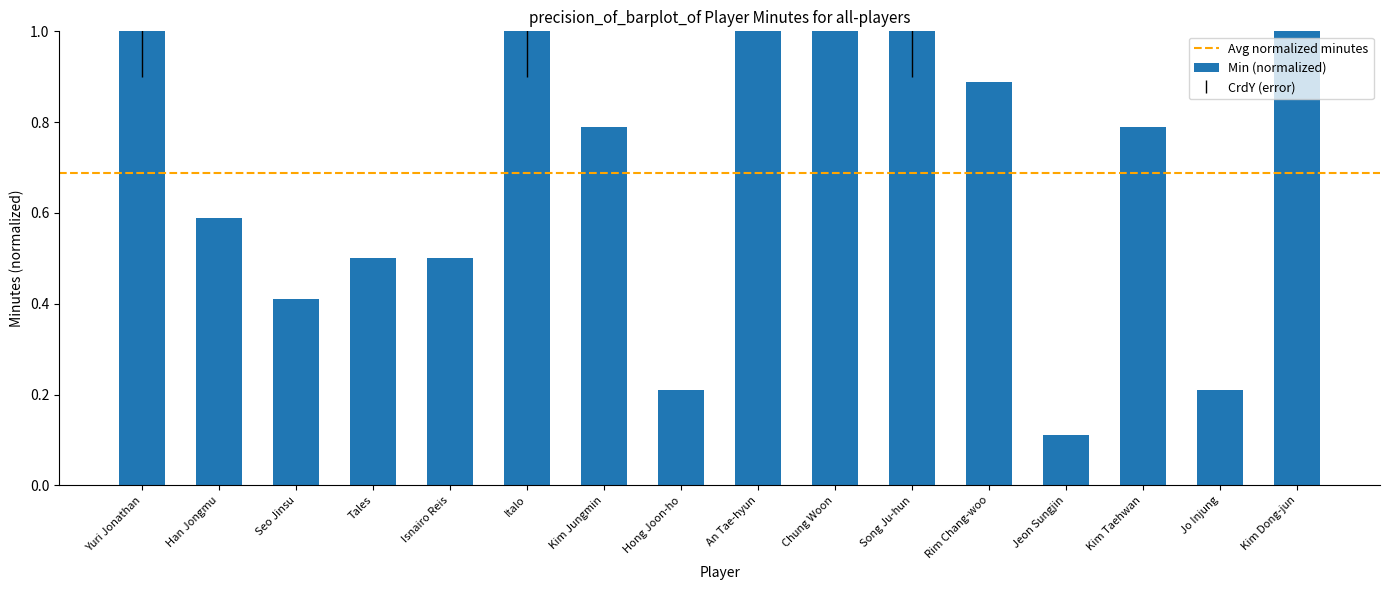

True or false: the data shows 1.0 at An Tae-hyun.

True